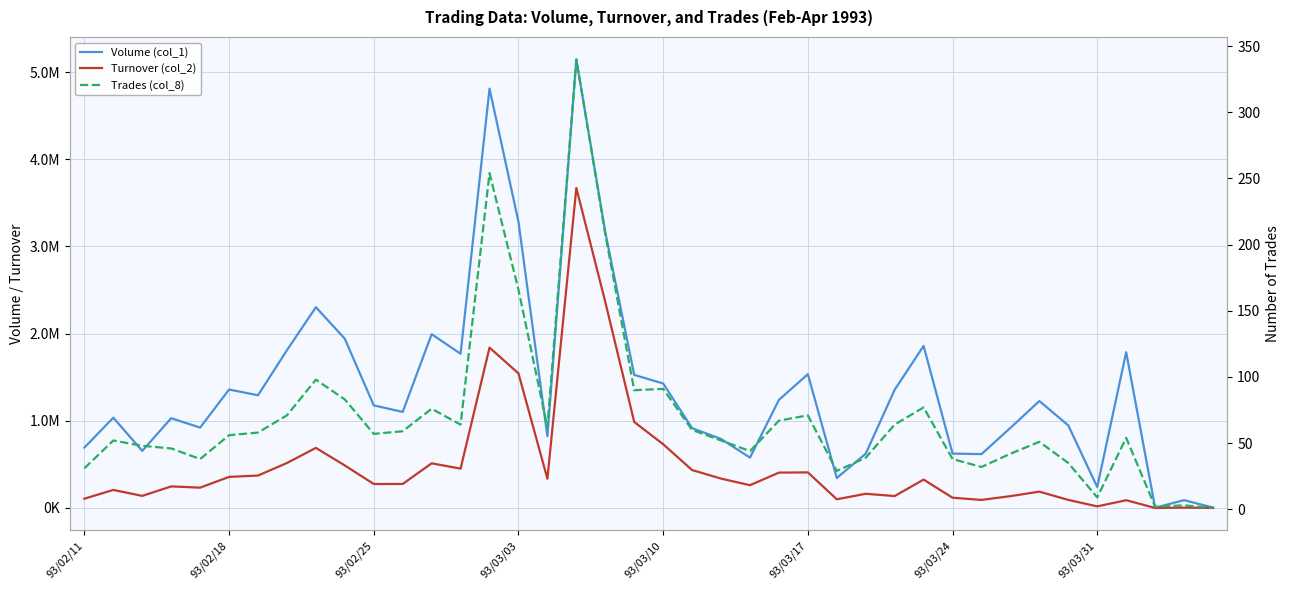

True or false: Volume (col_1) has more than 0 points higher than both neighbors.

True